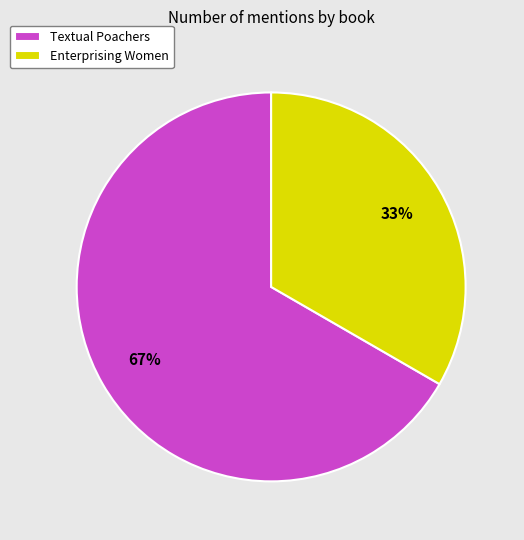

Do Enterprising Women and Textual Poachers together represent more than half of the pie?

Yes